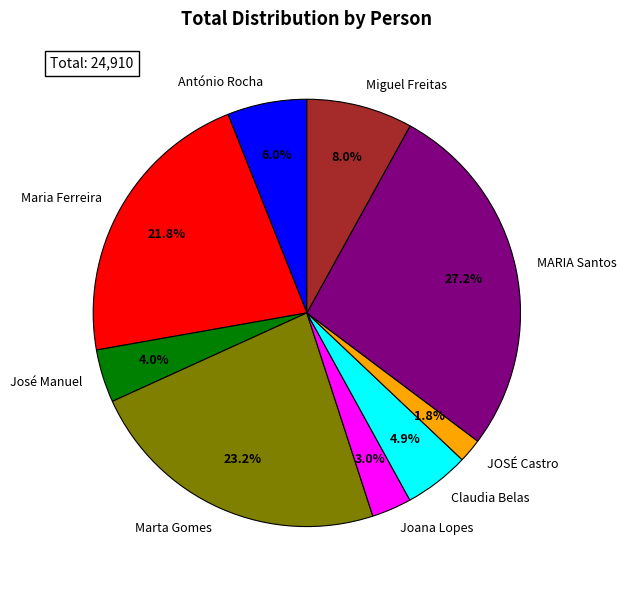

To the nearest percent, what is the average slice percentage?

11%